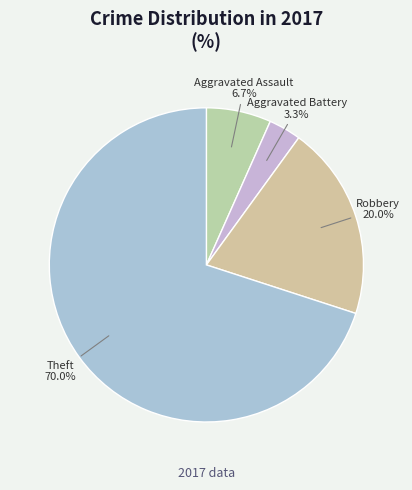

Count the number of slices in the pie.

4